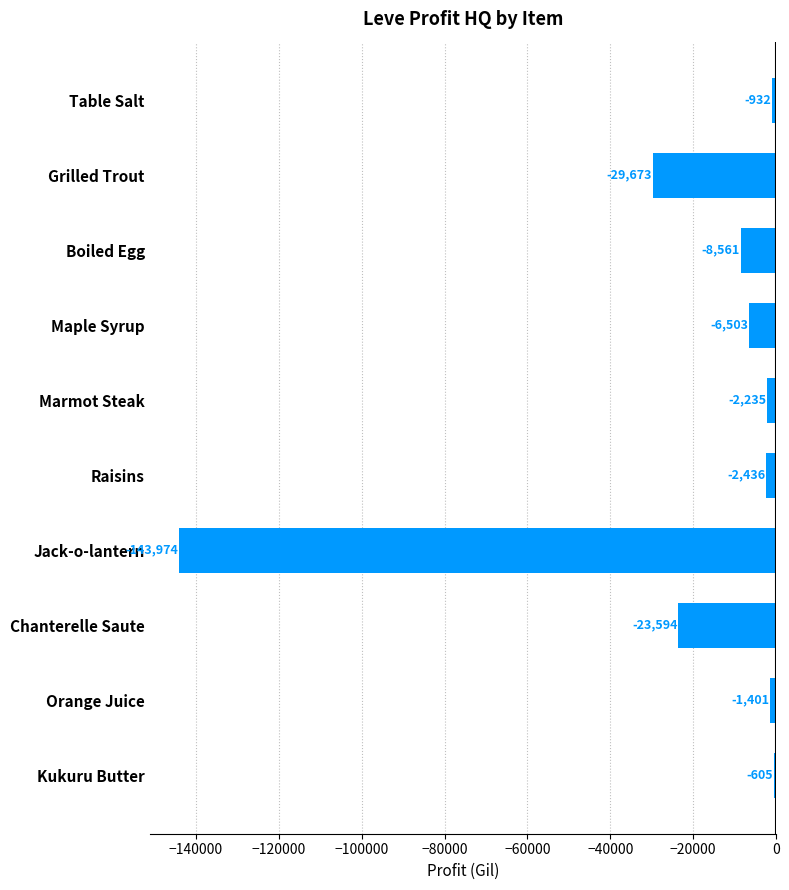

What is the label of the 5th bar from the bottom?

Raisins